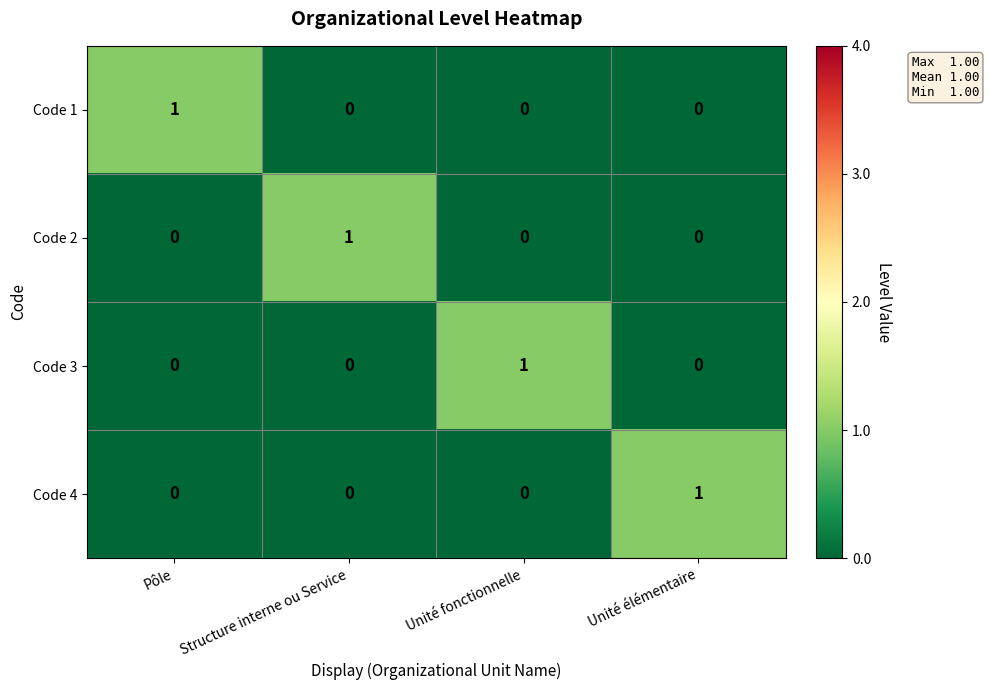

What is the total value across all series at Unité fonctionnelle?

1